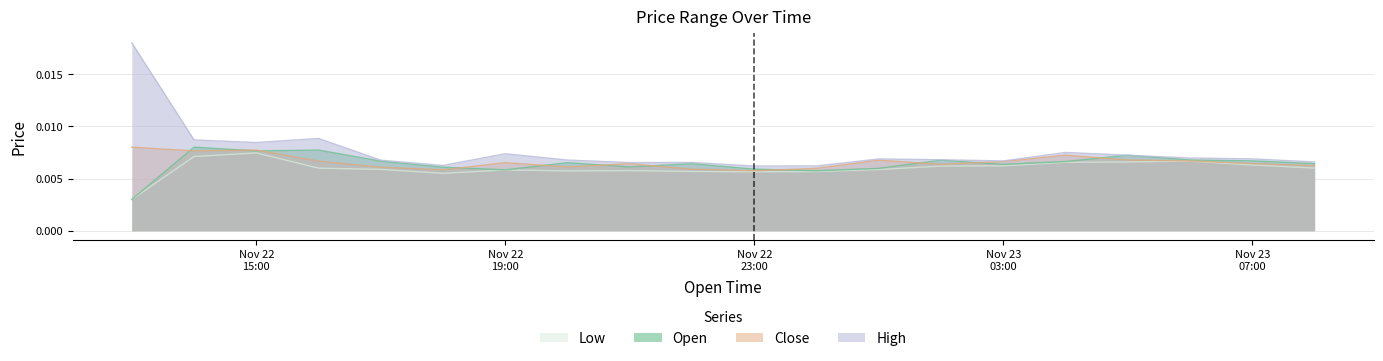

Which has a higher value, 2024-11-23 04:00 or 2024-11-22 17:00?

2024-11-22 17:00